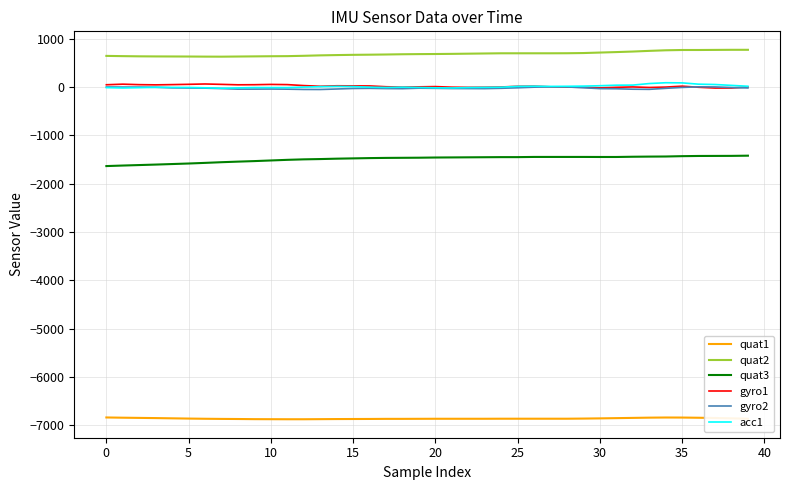

What is the difference between the maximum and minimum values in the quat3 series?

215